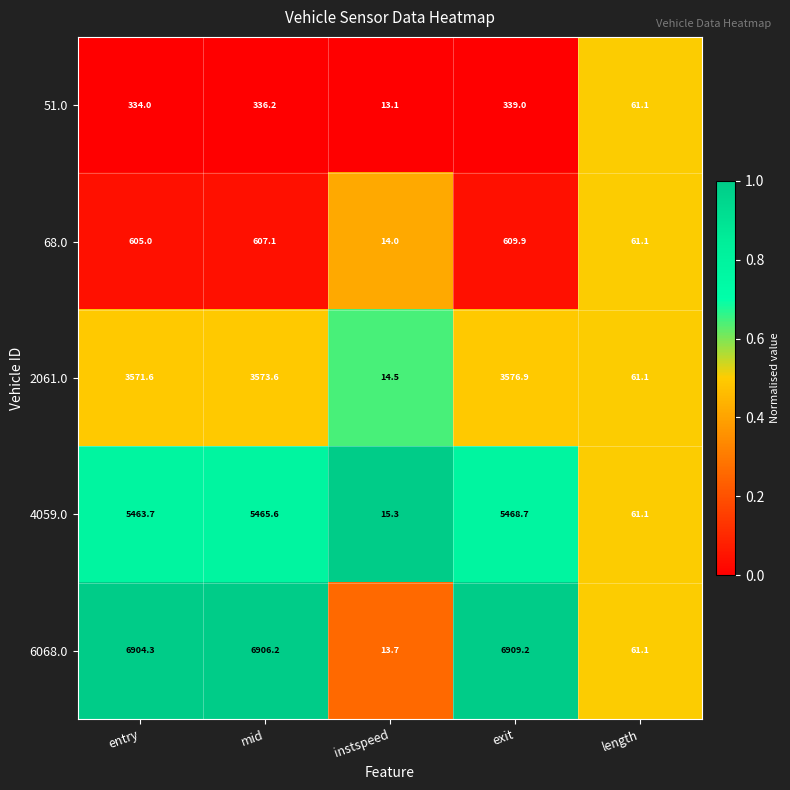

Between instspeed and length, which series saw the biggest shift?

51.0